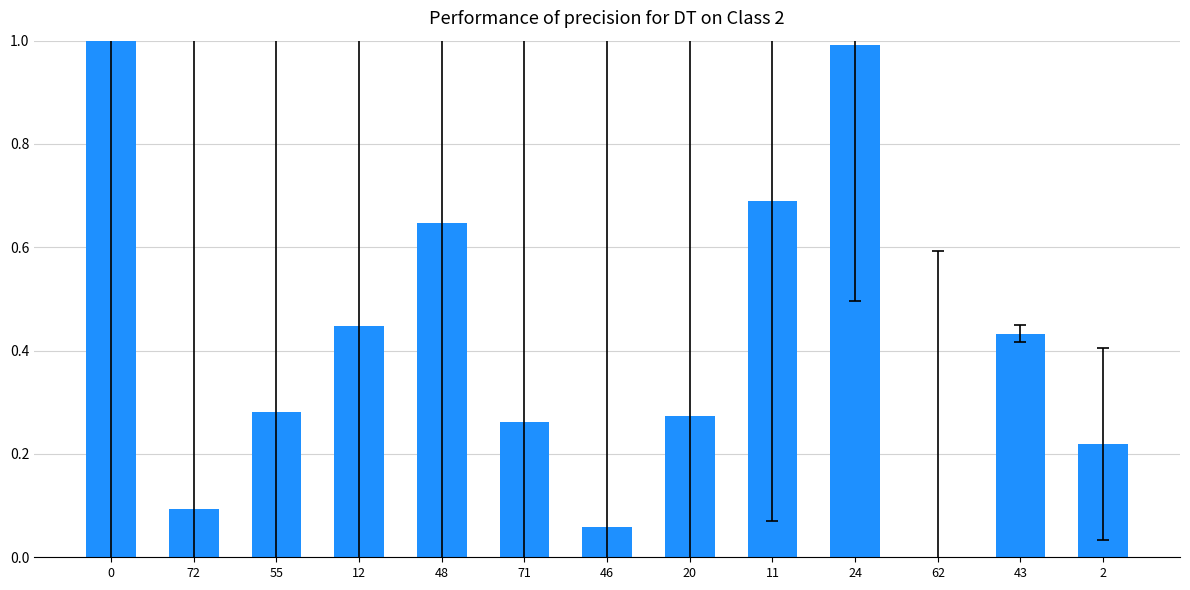

The value at 0 is 1.0. True or false?

True